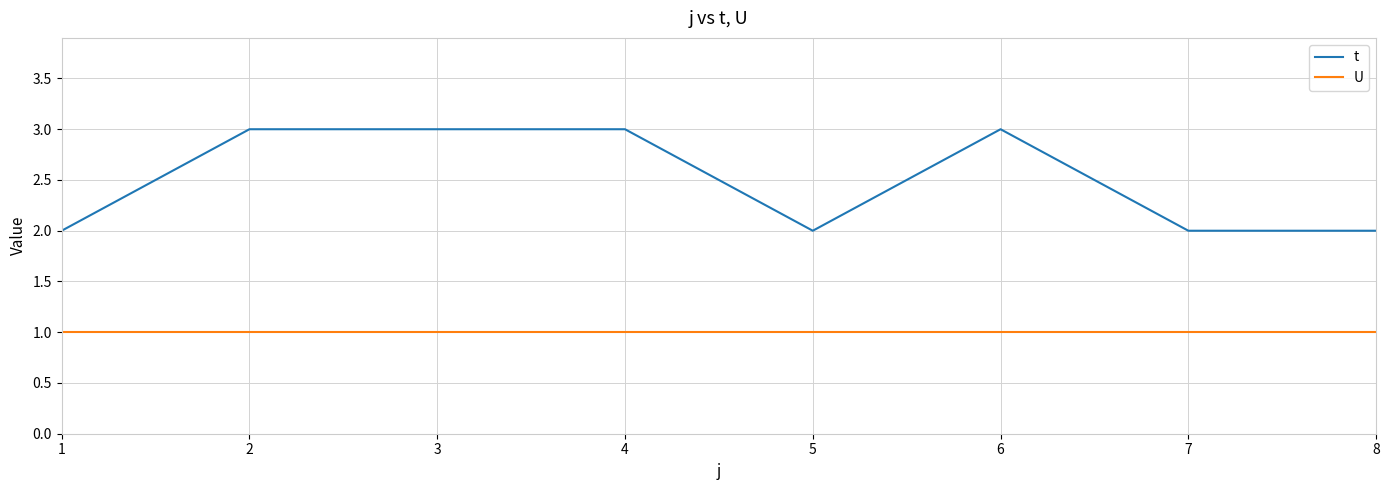

Between 3 and 8, which series saw the biggest shift?

t